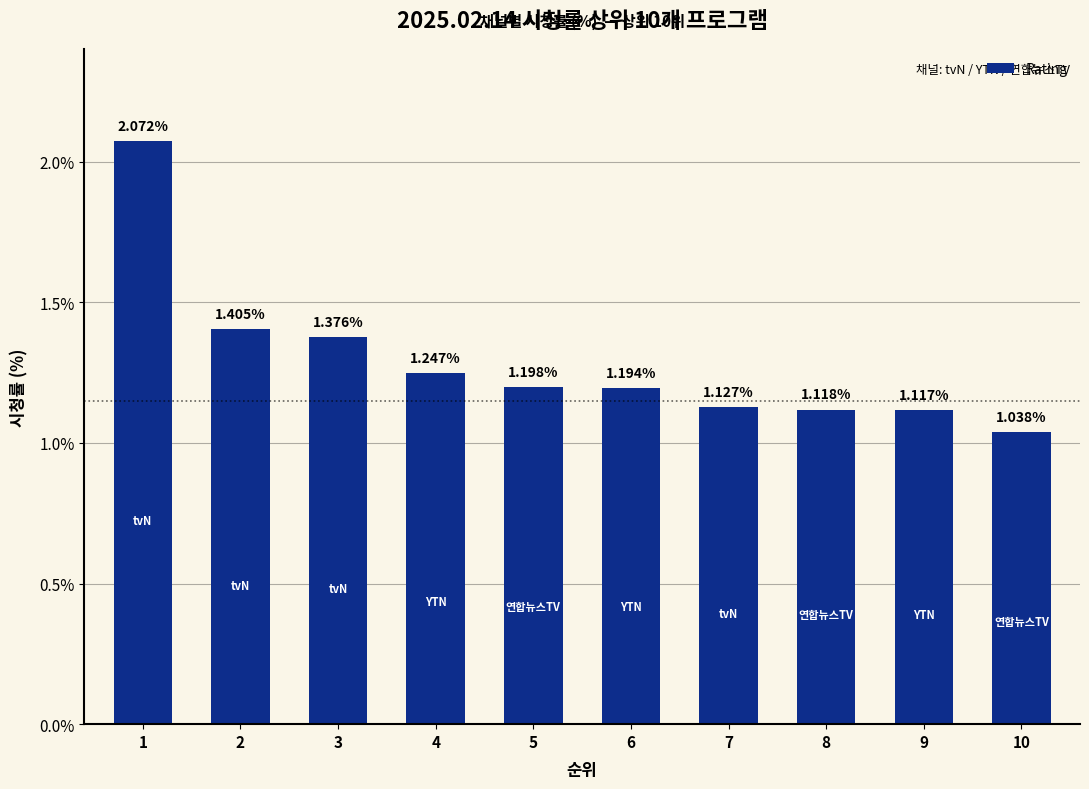

What is the average value?

1.3